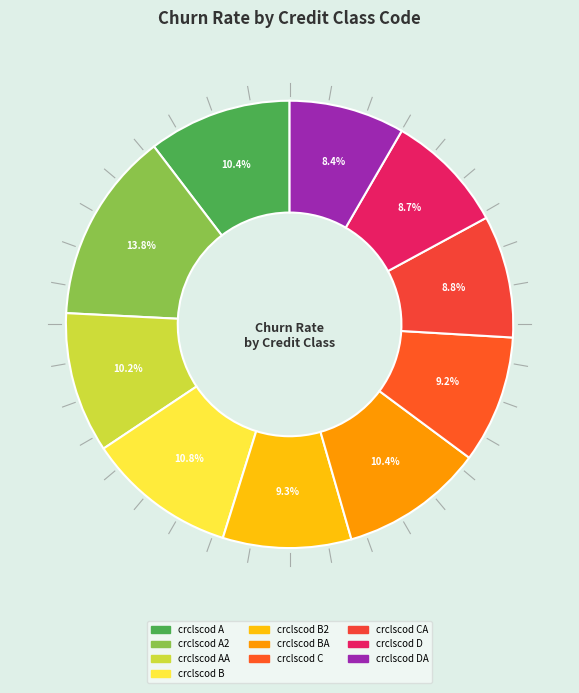

Count the number of slices in the pie.

10